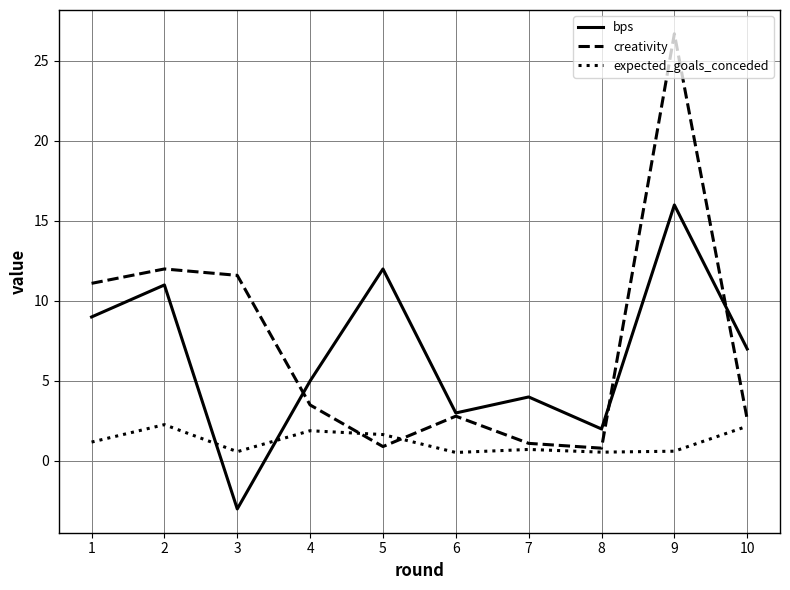

Rank the series by their maximum value, from highest to lowest.

creativity, bps, expected_goals_conceded